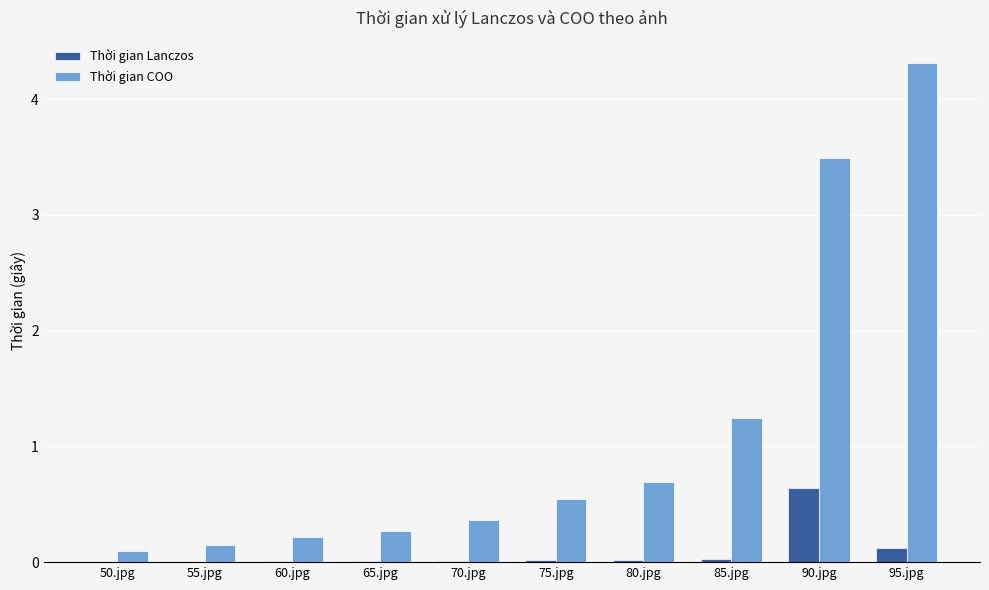

Which series has the largest total across all categories?

Thời gian COO